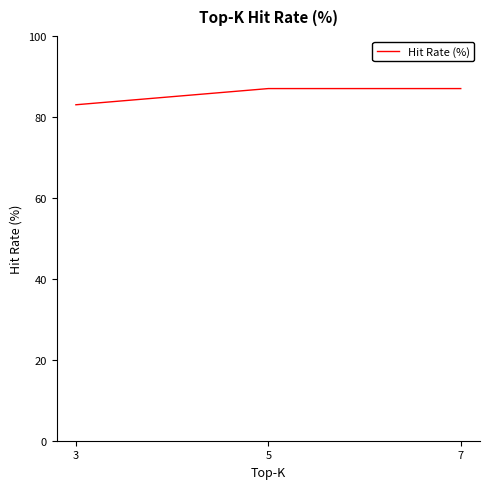

What value does the data have at 5?

87